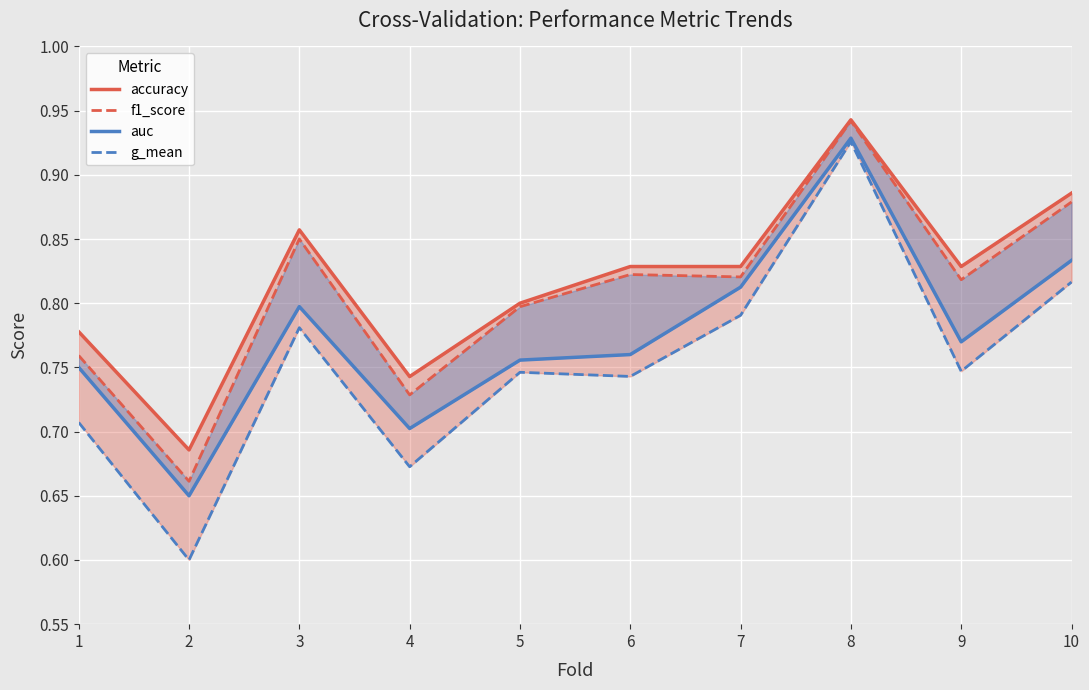

Reading left to right, extract all data points from this chart.

accuracy: 1=0.8	2=0.7	3=0.9	4=0.7	5=0.8	6=0.8	7=0.8	8=0.9	9=0.8	10=0.9
f1_score: 1=0.8	2=0.7	3=0.9	4=0.7	5=0.8	6=0.8	7=0.8	8=0.9	9=0.8	10=0.9
auc: 1=0.8	2=0.7	3=0.8	4=0.7	5=0.8	6=0.8	7=0.8	8=0.9	9=0.8	10=0.8
g_mean: 1=0.7	2=0.6	3=0.8	4=0.7	5=0.7	6=0.7	7=0.8	8=0.9	9=0.7	10=0.8